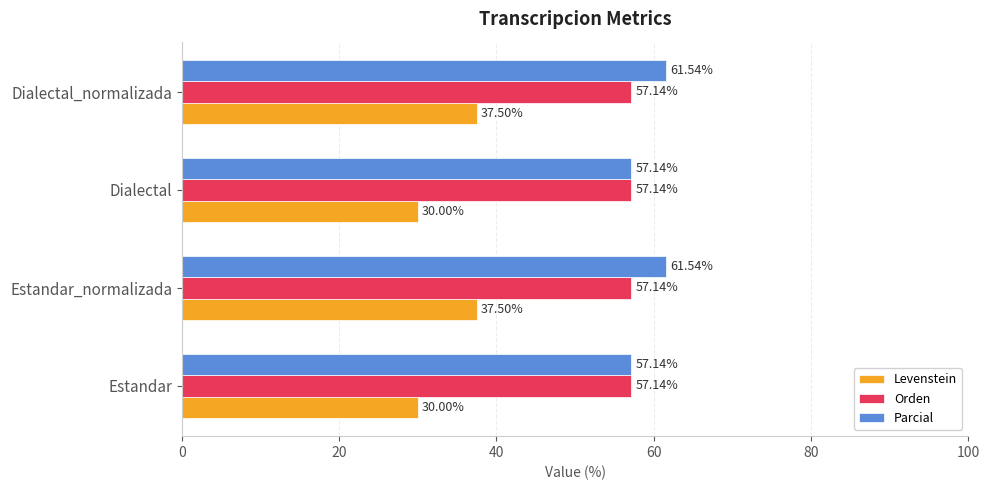

What is the difference between the highest and lowest values at Dialectal_normalizada?

24.0